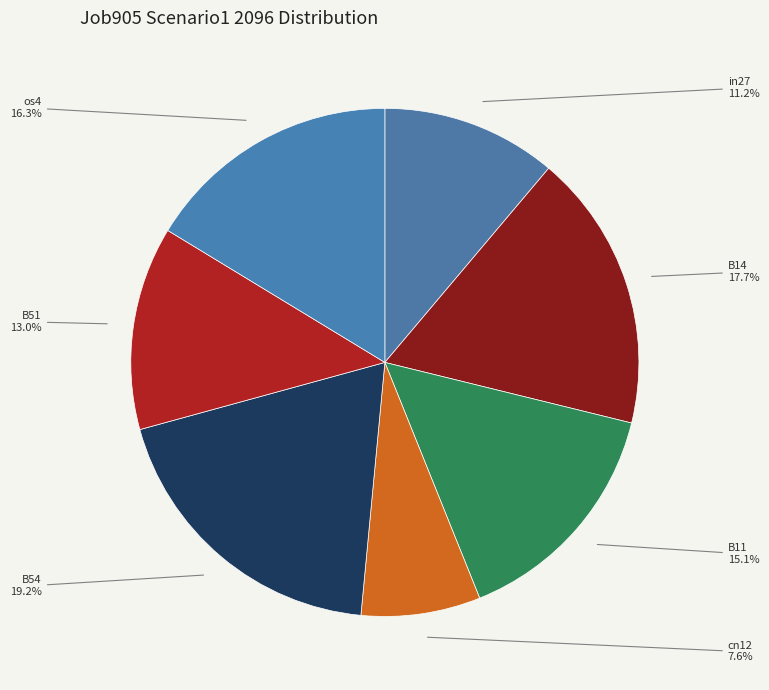

How many segments does this pie chart have?

7